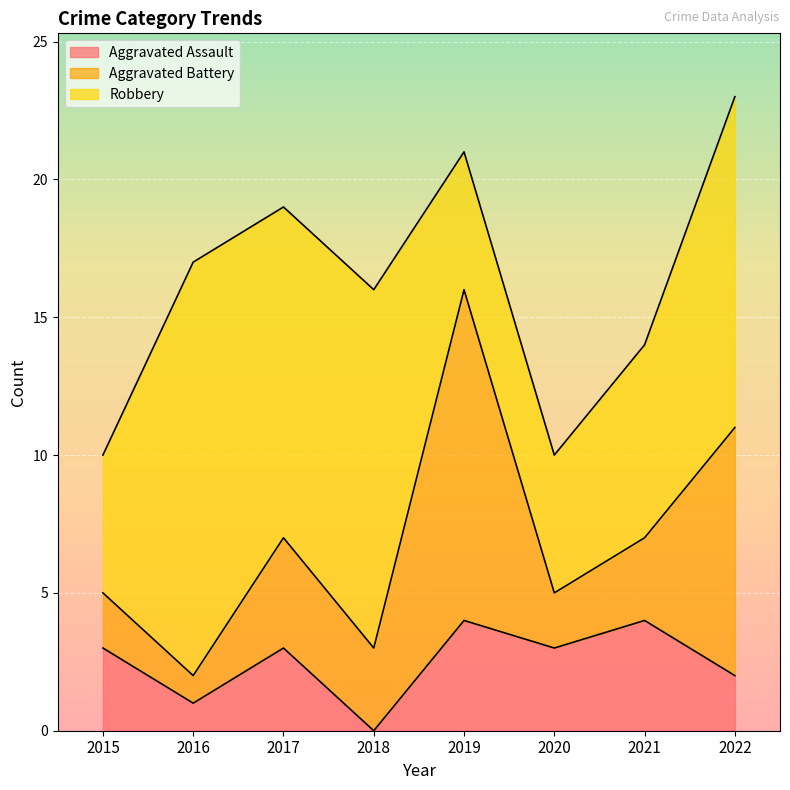

How many Aggravated Assault values are between 2 and 4?

6